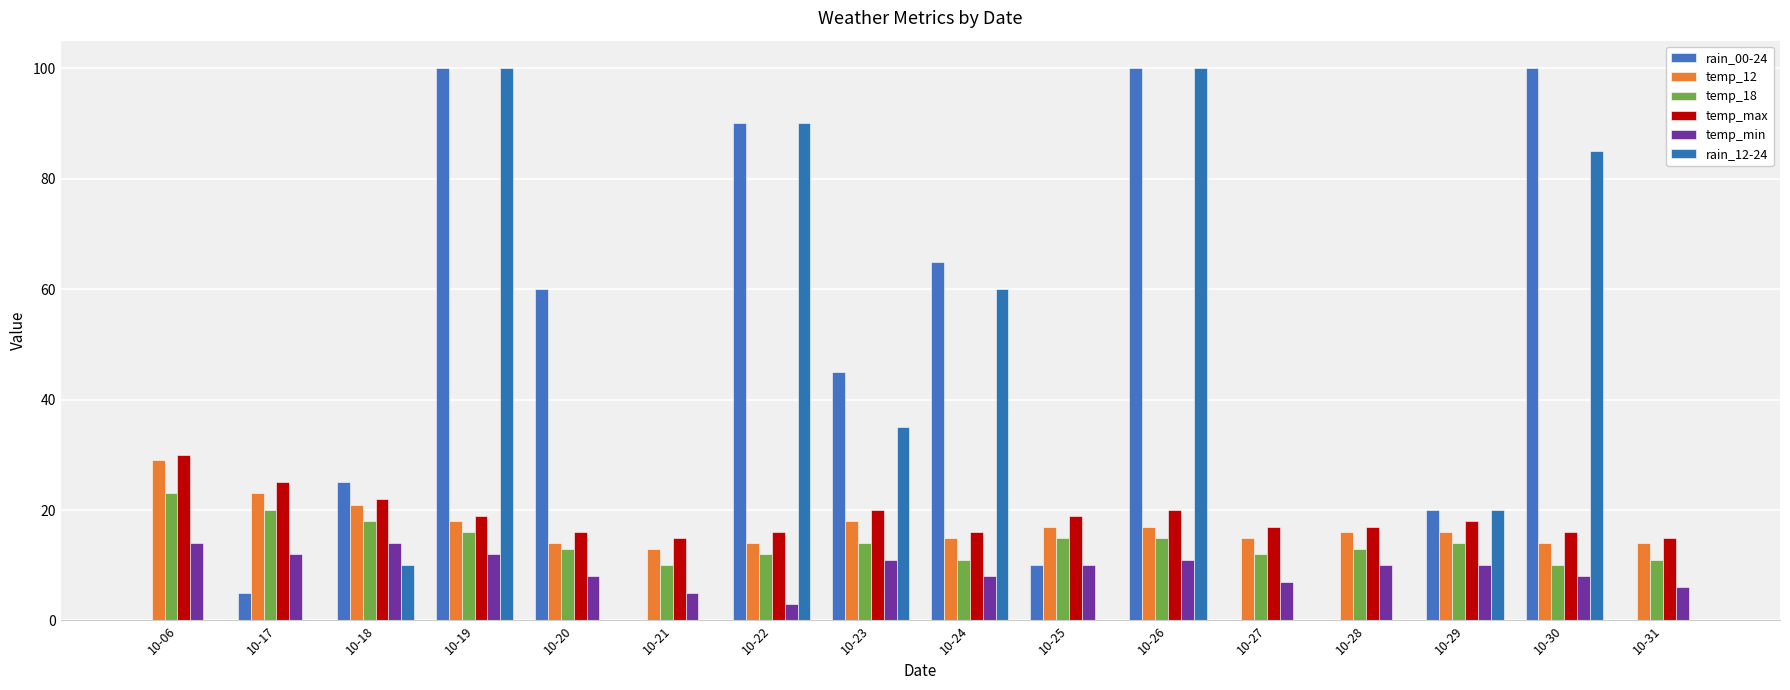

Reading right to left, transcribe all the data shown in this chart.

rain_00-24: 10-31=0	10-30=100	10-29=20	10-28=0	10-27=0	10-26=100	10-25=10	10-24=65	10-23=45	10-22=90	10-21=0	10-20=60	10-19=100	10-18=25	10-17=5	10-06=0
temp_12: 10-31=14	10-30=14	10-29=16	10-28=16	10-27=15	10-26=17	10-25=17	10-24=15	10-23=18	10-22=14	10-21=13	10-20=14	10-19=18	10-18=21	10-17=23	10-06=29
temp_18: 10-31=11	10-30=10	10-29=14	10-28=13	10-27=12	10-26=15	10-25=15	10-24=11	10-23=14	10-22=12	10-21=10	10-20=13	10-19=16	10-18=18	10-17=20	10-06=23
temp_max: 10-31=15	10-30=16	10-29=18	10-28=17	10-27=17	10-26=20	10-25=19	10-24=16	10-23=20	10-22=16	10-21=15	10-20=16	10-19=19	10-18=22	10-17=25	10-06=30
temp_min: 10-31=6	10-30=8	10-29=10	10-28=10	10-27=7	10-26=11	10-25=10	10-24=8	10-23=11	10-22=3	10-21=5	10-20=8	10-19=12	10-18=14	10-17=12	10-06=14
rain_12-24: 10-31=0	10-30=85	10-29=20	10-28=0	10-27=0	10-26=100	10-25=0	10-24=60	10-23=35	10-22=90	10-21=0	10-20=0	10-19=100	10-18=10	10-17=0	10-06=0